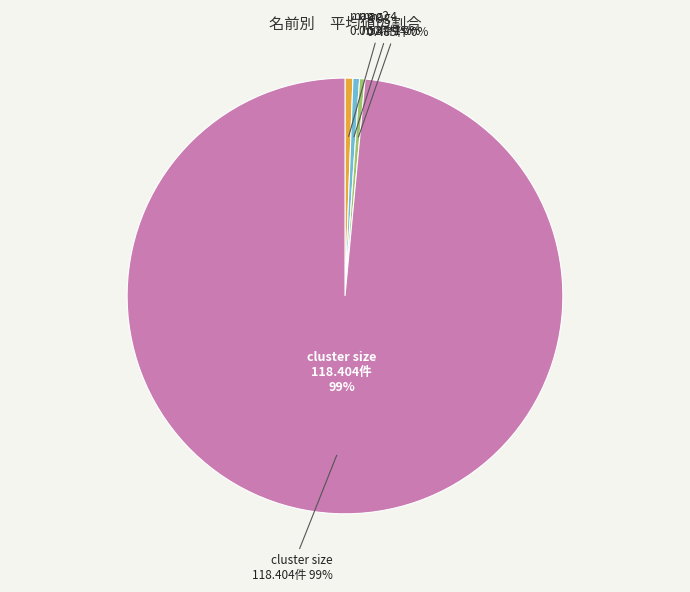

What is the largest slice in the pie chart?

cluster size